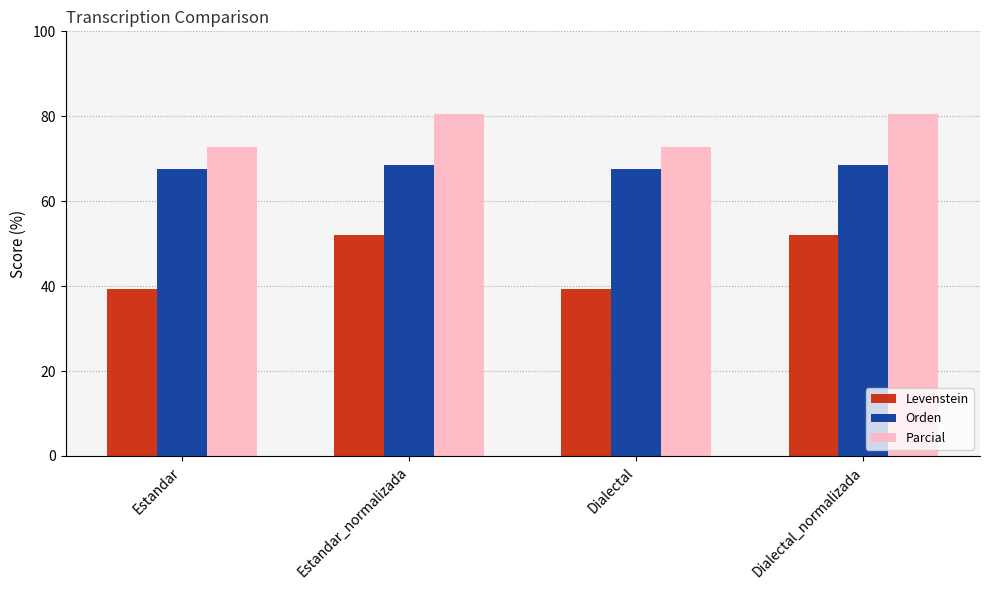

What is the sum of all Orden values?

272.1